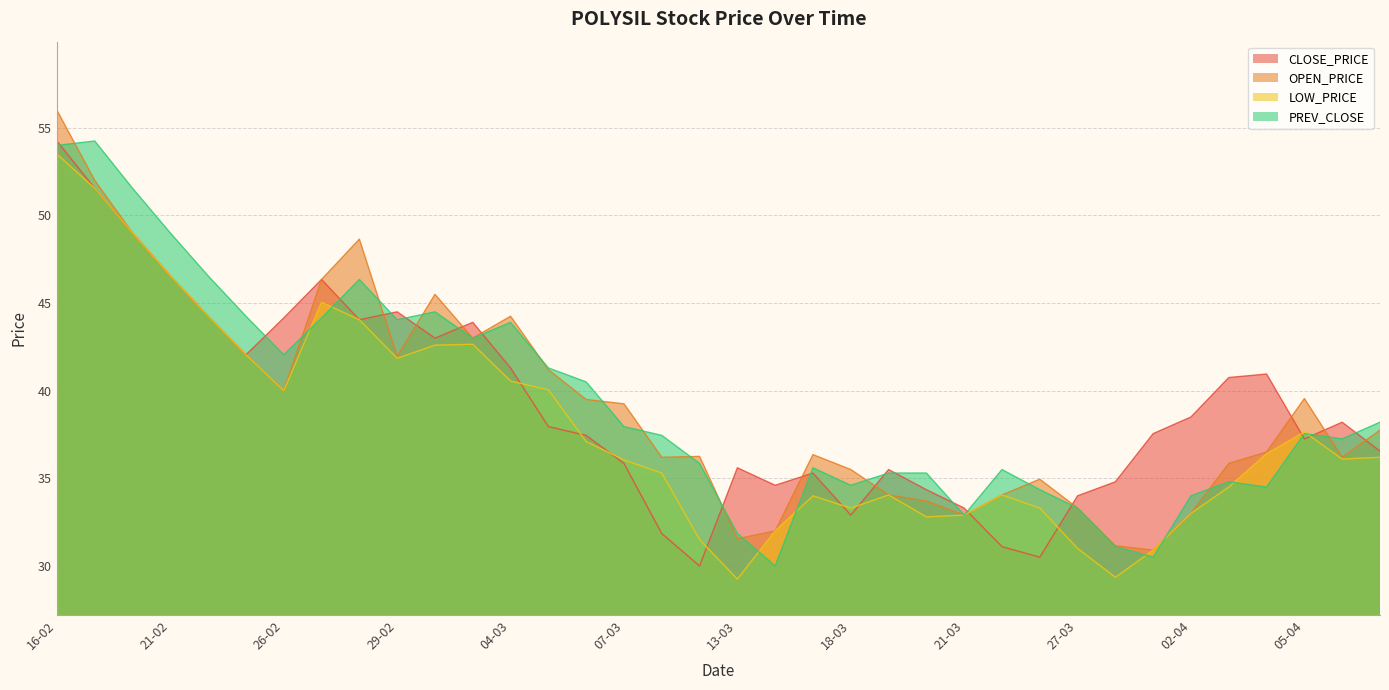

How many data points in OPEN_PRICE are above 37?

18